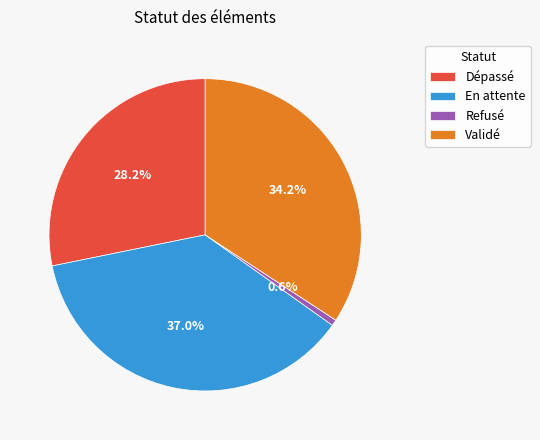

The Refusé slice represents 11% of the pie. True or false?

False